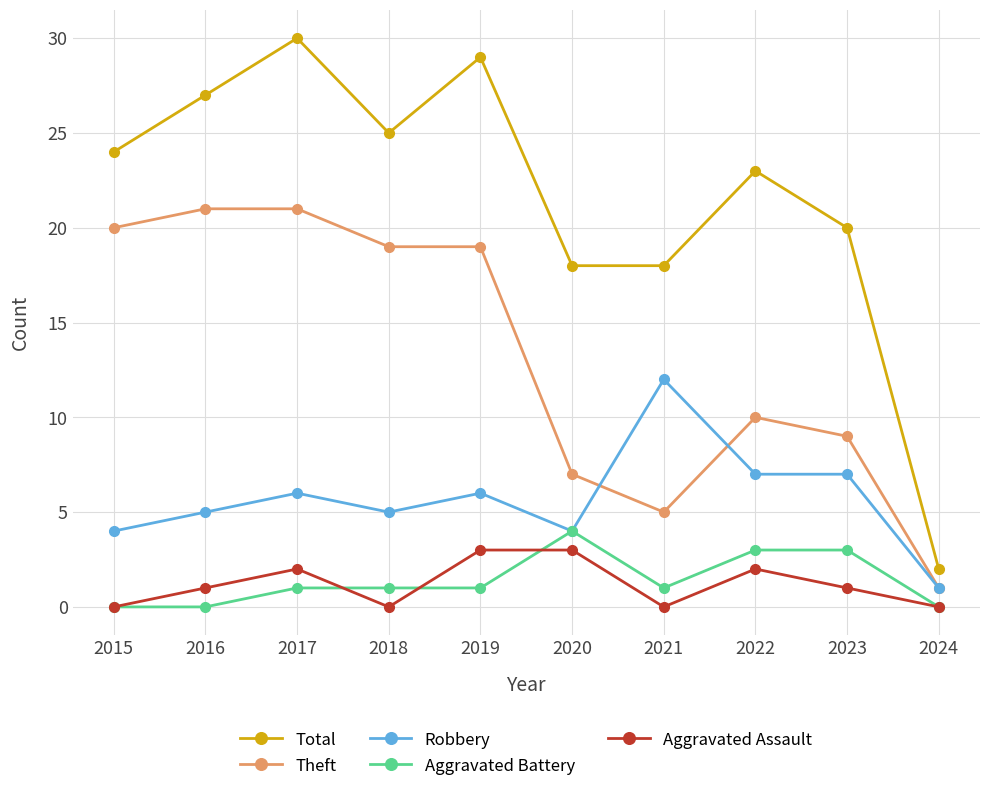

At 2017, list the series in order from smallest to largest.

Aggravated Battery, Aggravated Assault, Robbery, Theft, Total